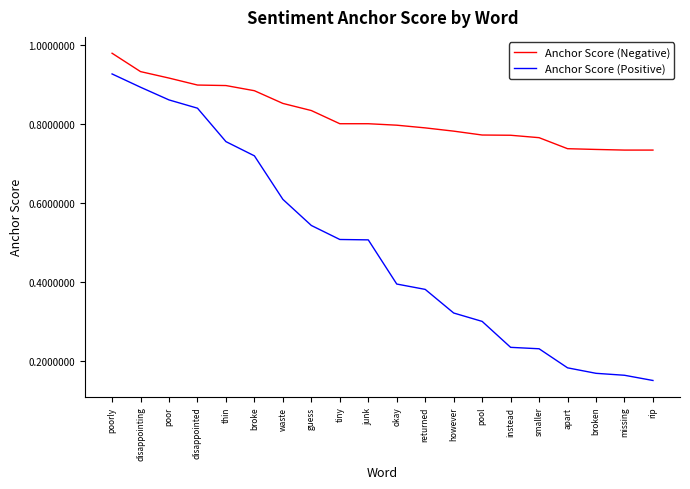

How many lines are shown in the chart?

2